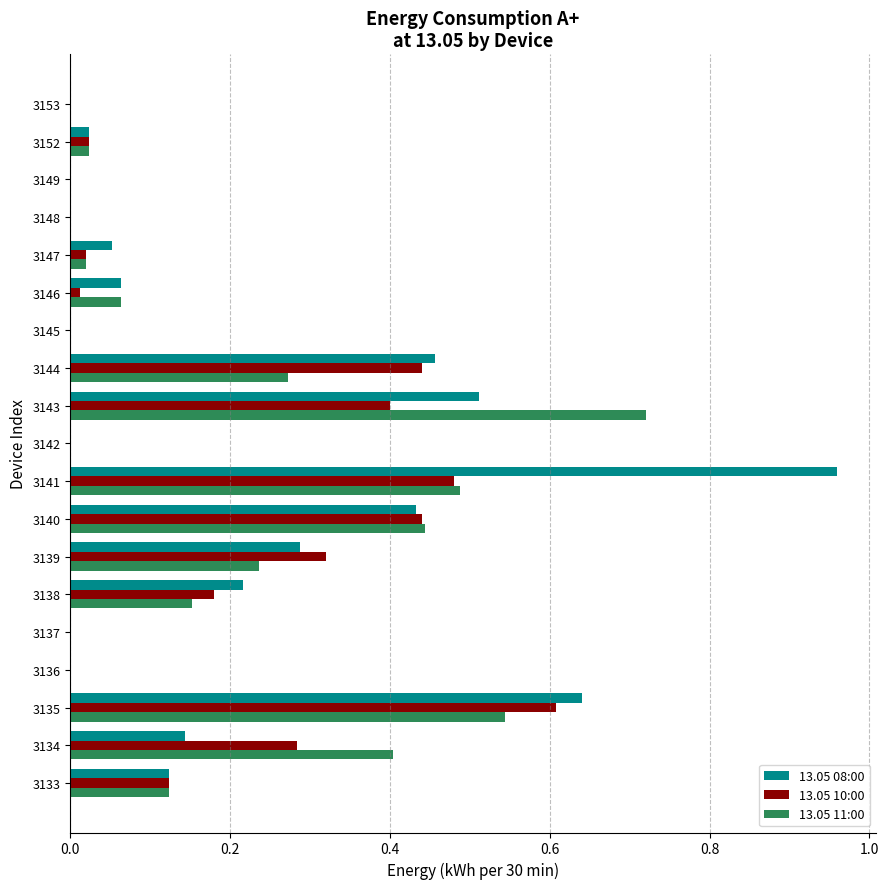

Which label corresponds to the largest value in the chart?

3141